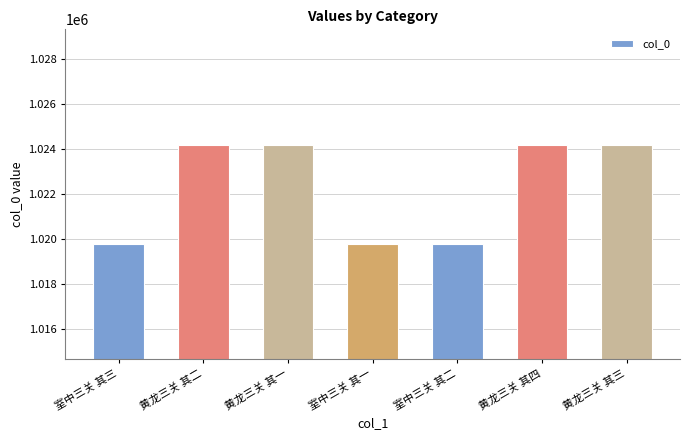

At which label does the data first exceed 1024190?

黄龙三关 其二